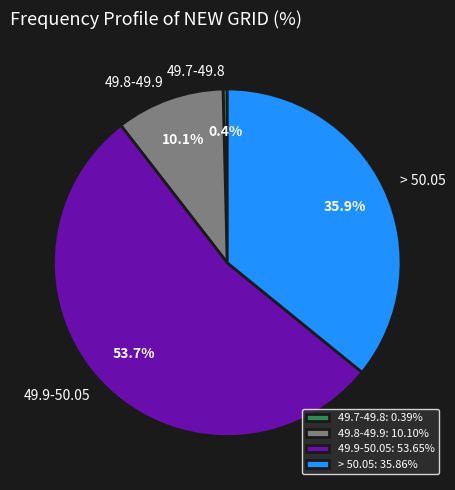

Which has a higher value, 49.7-49.8 or 49.9-50.05?

49.9-50.05